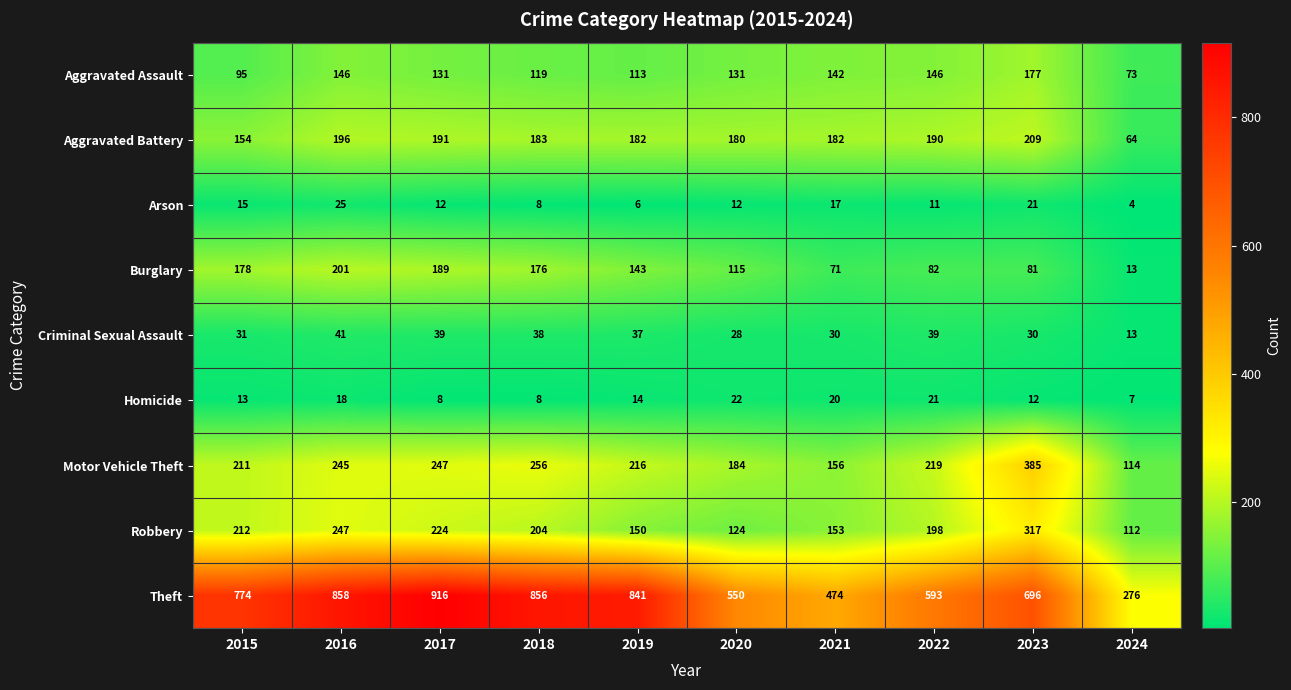

What is the sum of all Arson values?

131